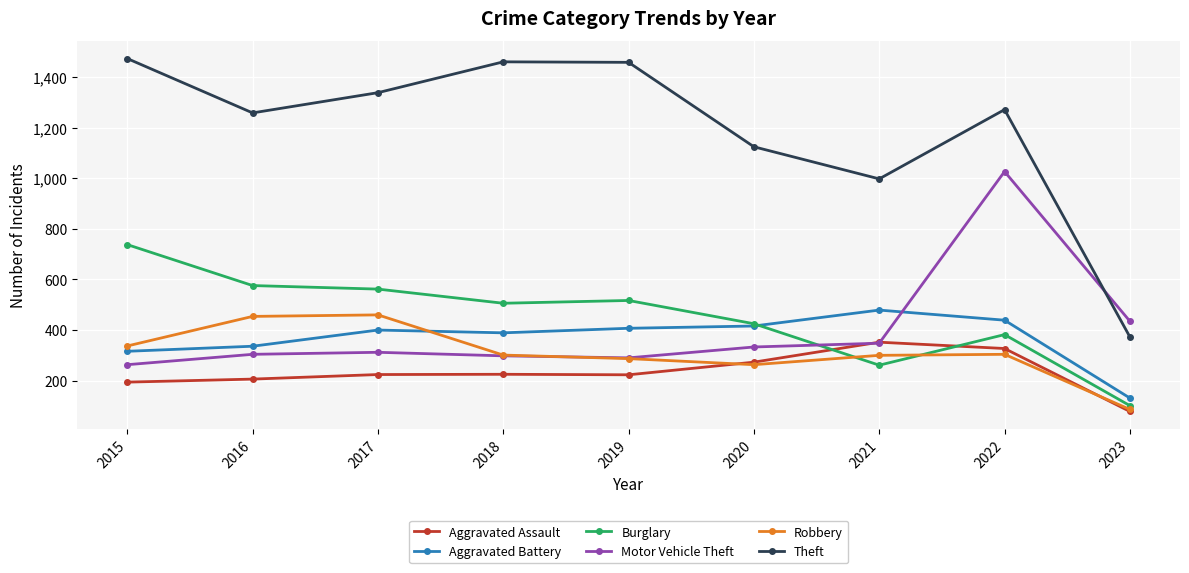

At which label does Theft reach its peak?

2015